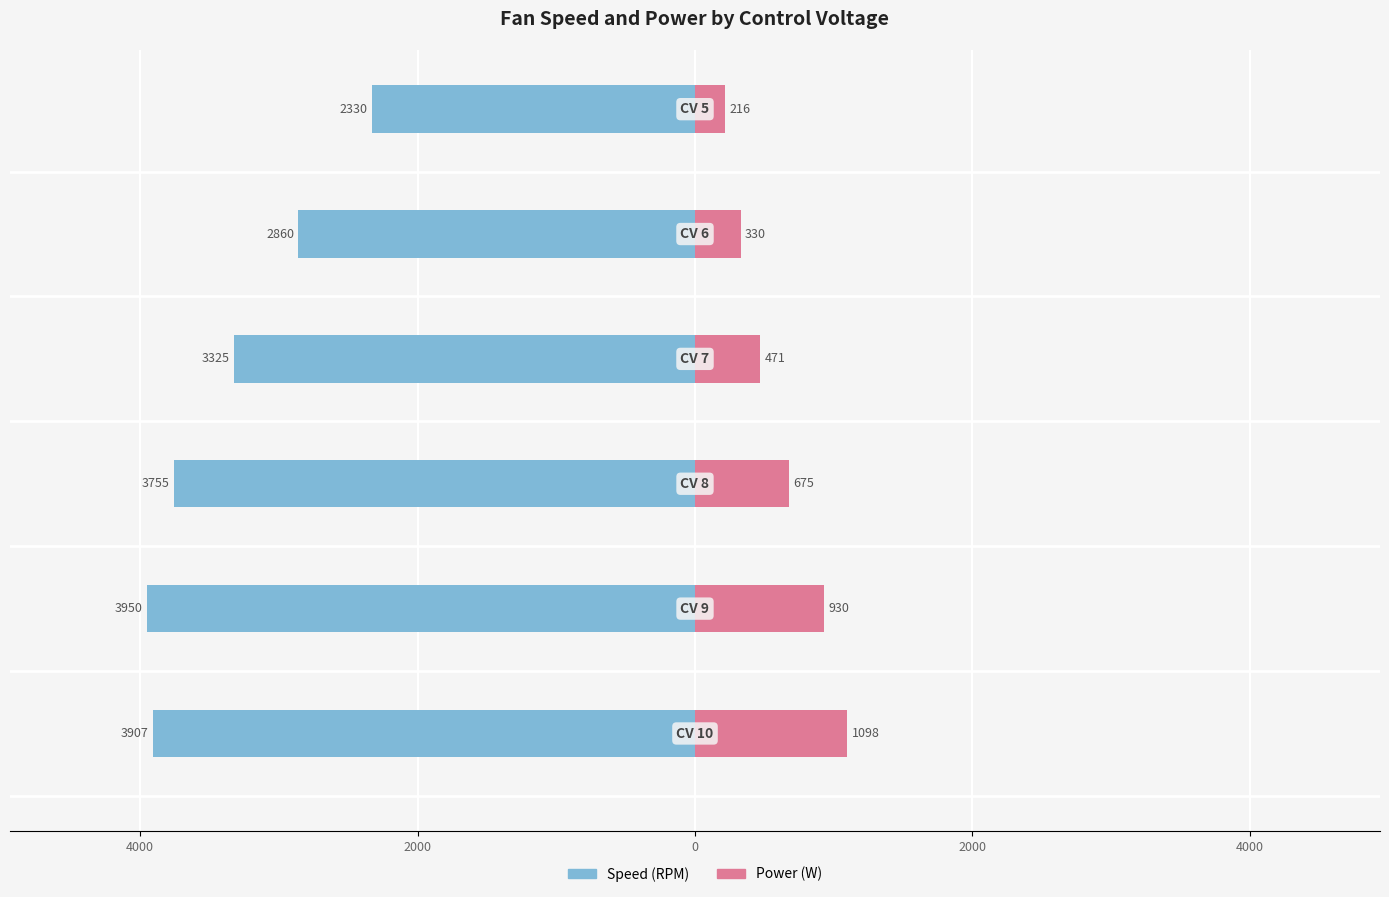

How many categories are shown in the chart?

6